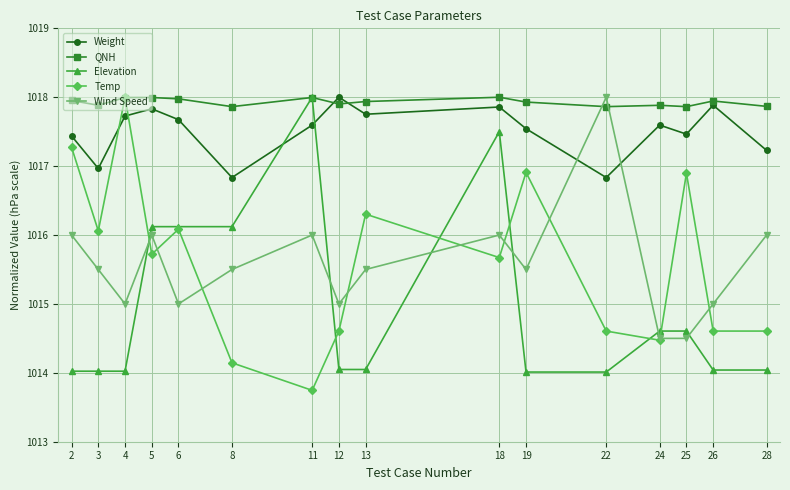

Read the Elevation value at 8.

1016.1